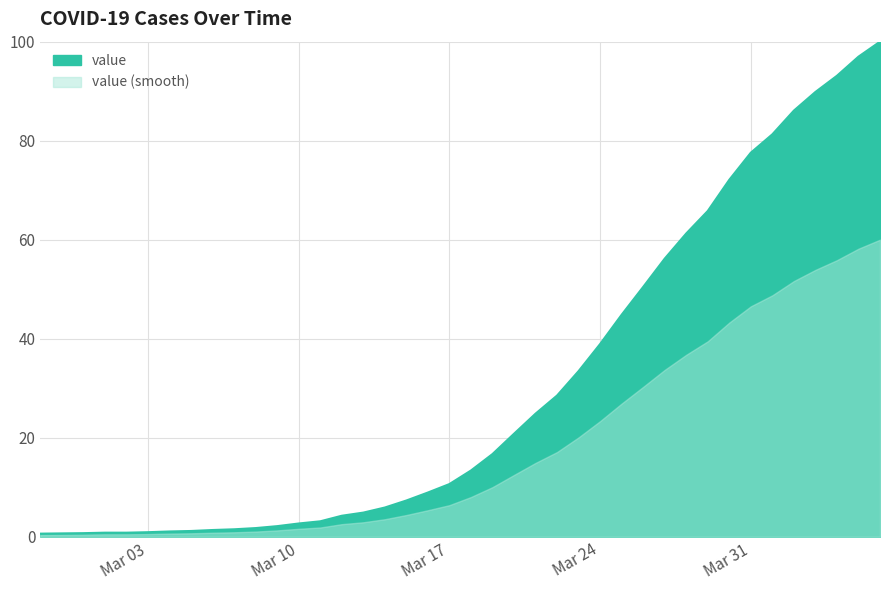

What position from the left is 2020-03-06?

9